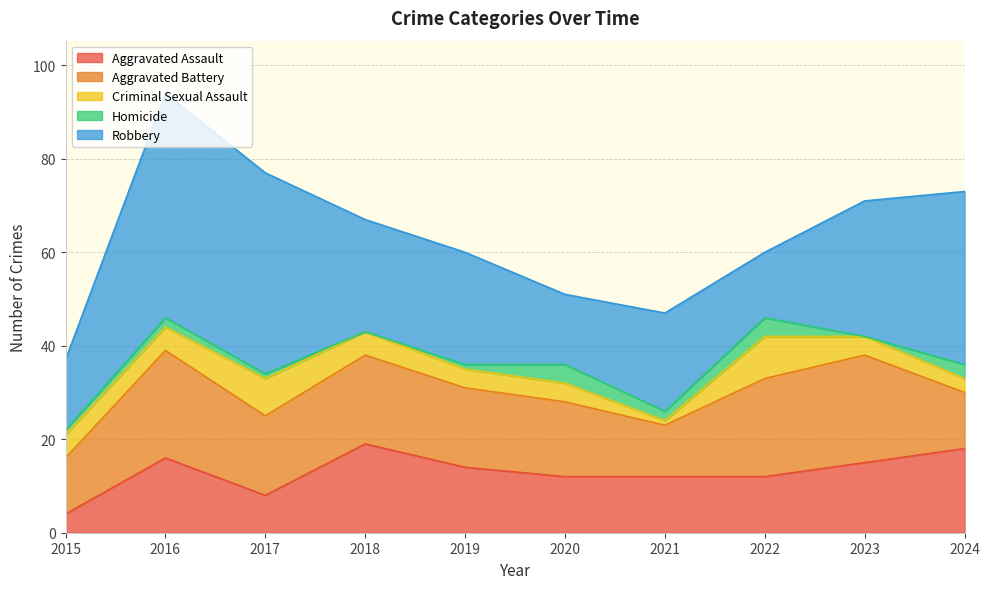

Reading left to right, extract all data points from this chart.

Aggravated Assault: 4	16	8	19	14	12	12	12	15	18
Aggravated Battery: 12	23	17	19	17	16	11	21	23	12
Criminal Sexual Assault: 5	5	8	5	4	4	1	9	4	3
Homicide: 1	2	1	0	1	4	2	4	0	3
Robbery: 15	48	43	24	24	15	21	14	29	37